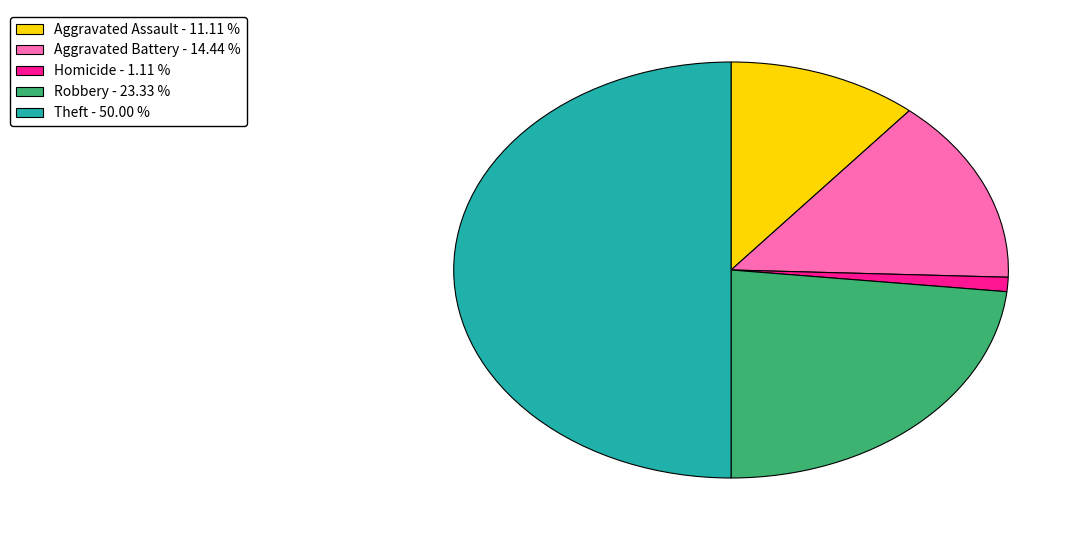

Do Robbery - 23.33 % and Theft - 50.00 % together represent more than half of the pie?

Yes